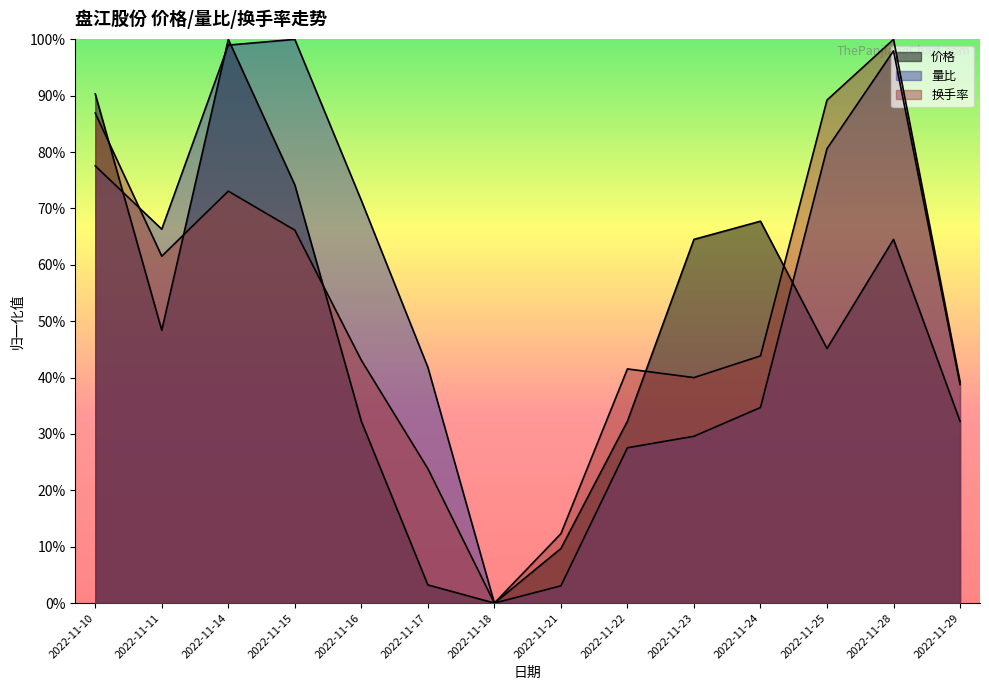

What is the sum of all 换手率 values?

7.2